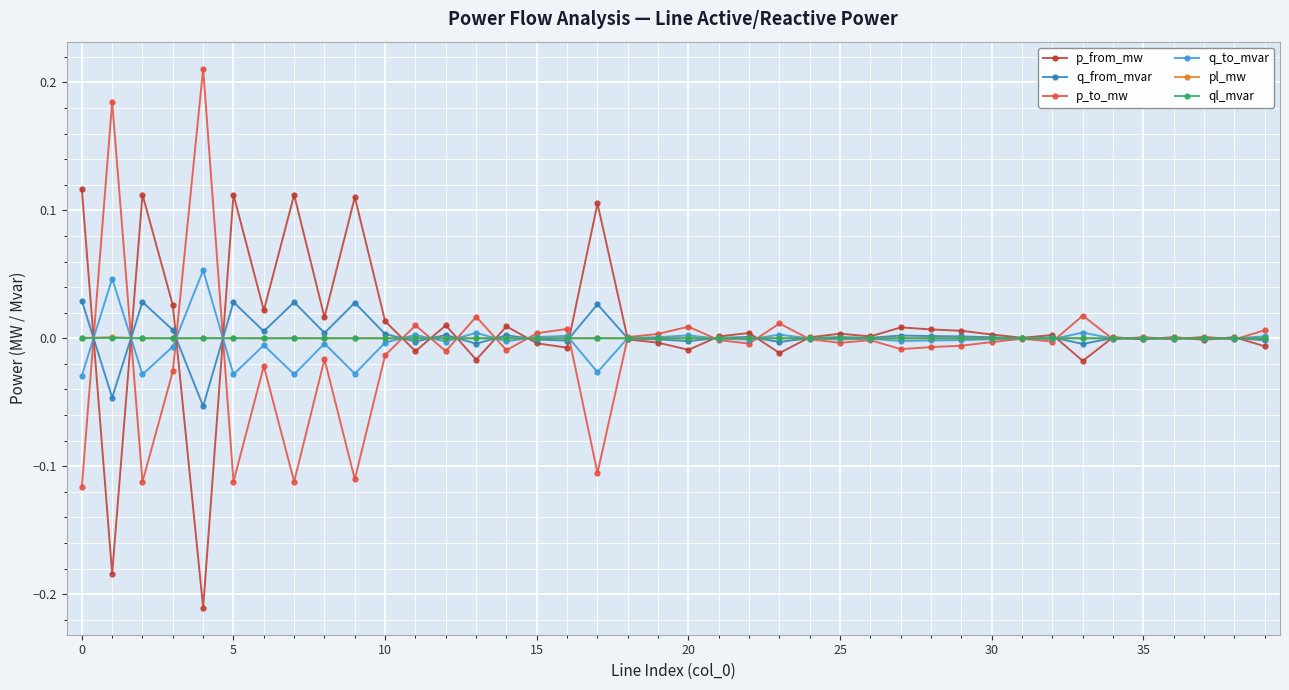

True or false: q_from_mvar has more than 2 points higher than both neighbors.

True